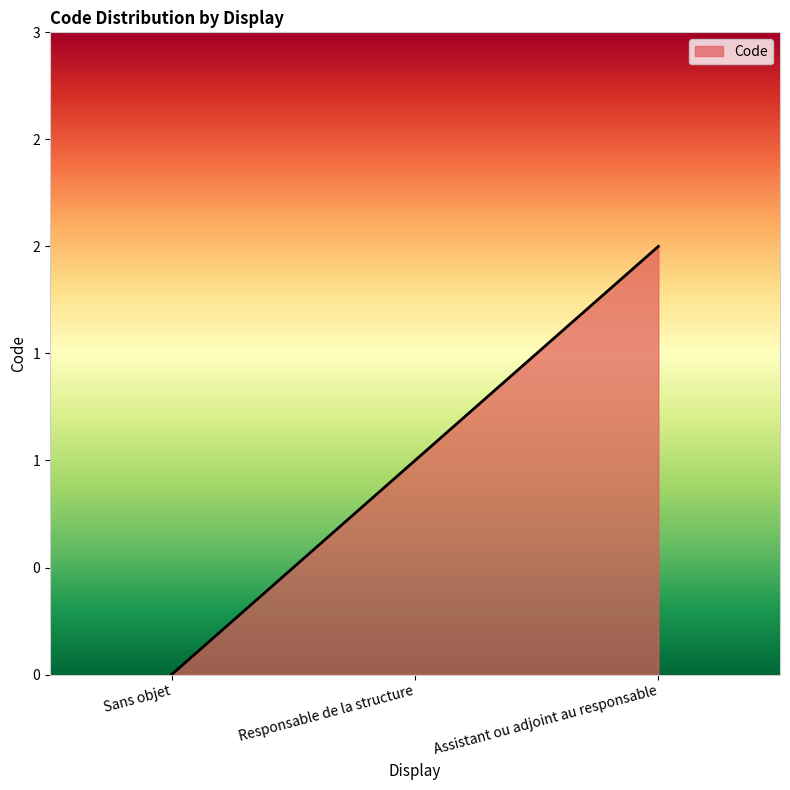

What is the label of the 3rd point from the right?

Sans objet